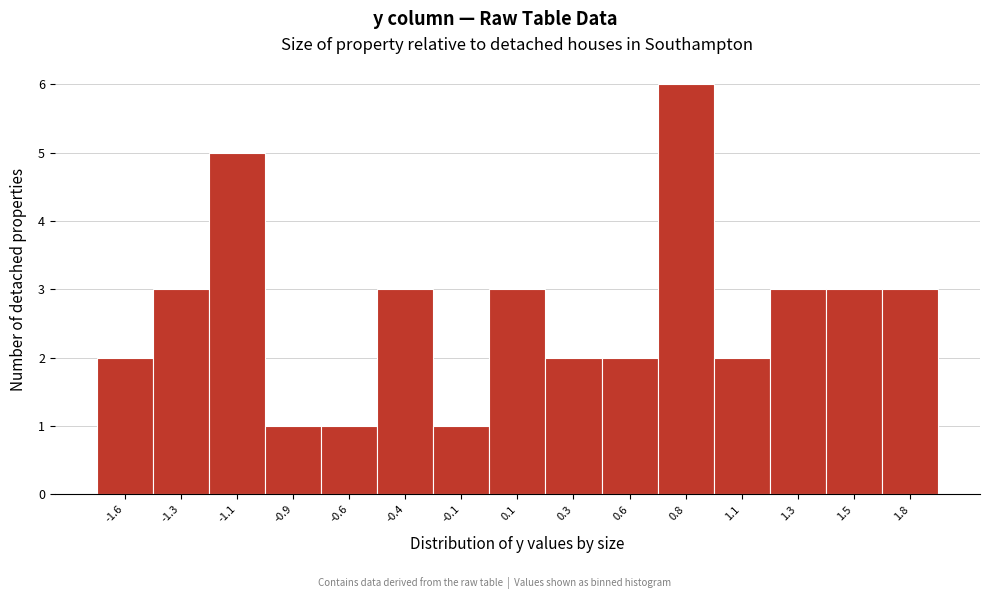

Reading left to right, transcribe all the data shown in this chart.

-1.6=2	-1.3=3	-1.1=5	-0.9=1	-0.6=1	-0.4=3	-0.1=1	0.1=3	0.3=2	0.6=2	0.8=6	1.1=2	1.3=3	1.5=3	1.8=3